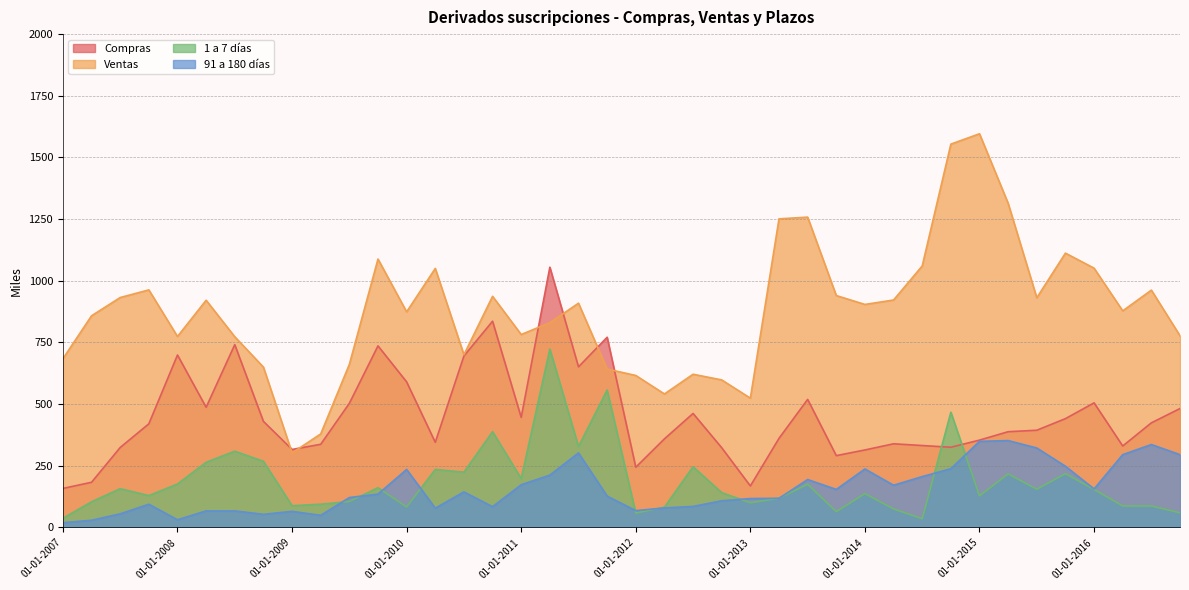

What is the average value of the Ventas series?

878